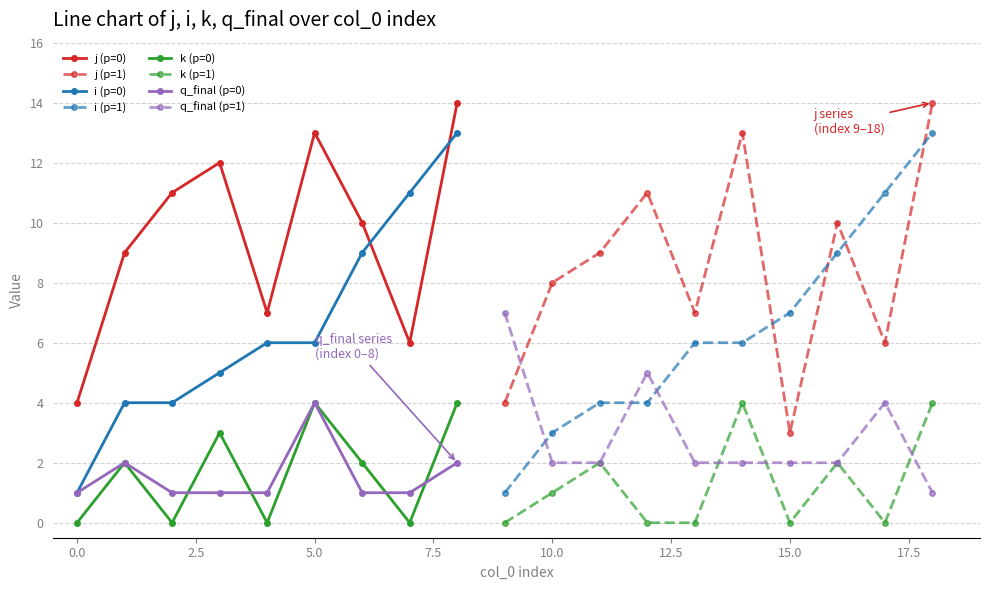

How many data points does each series have?

19